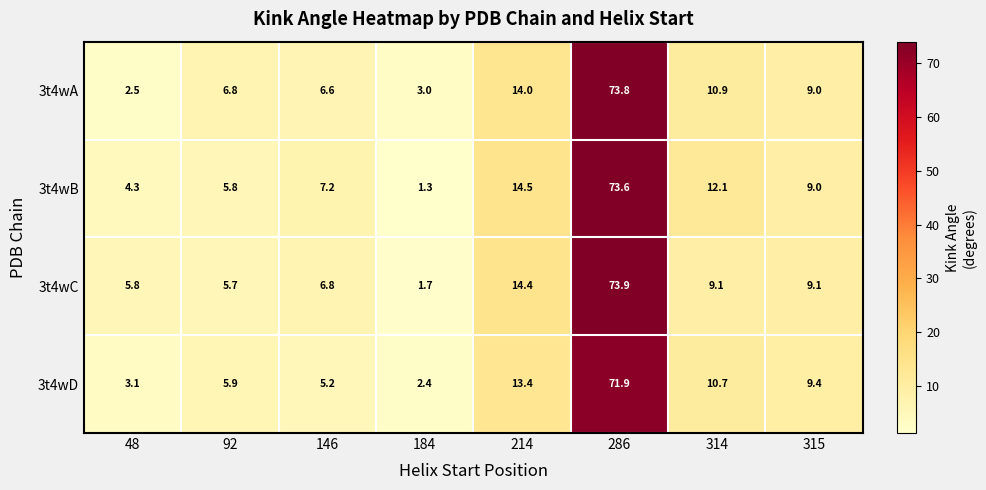

What is the maximum value shown in the chart?

73.9